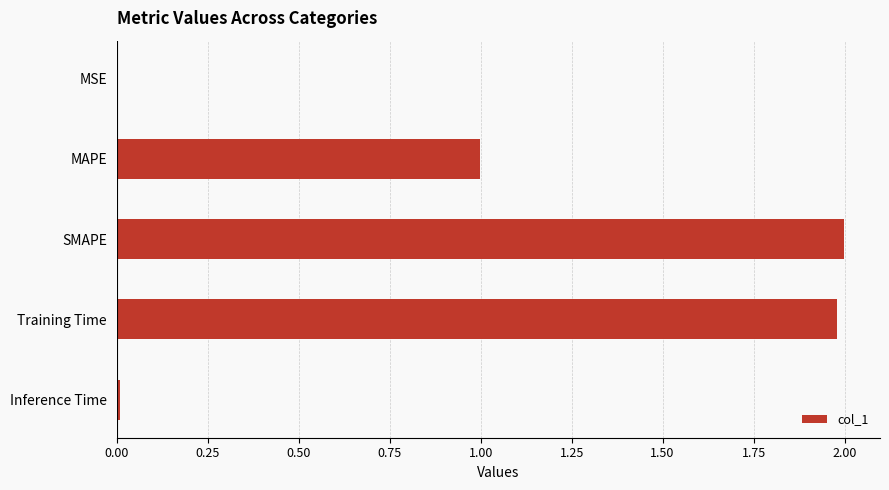

The value at Inference Time is 0.0. True or false?

True